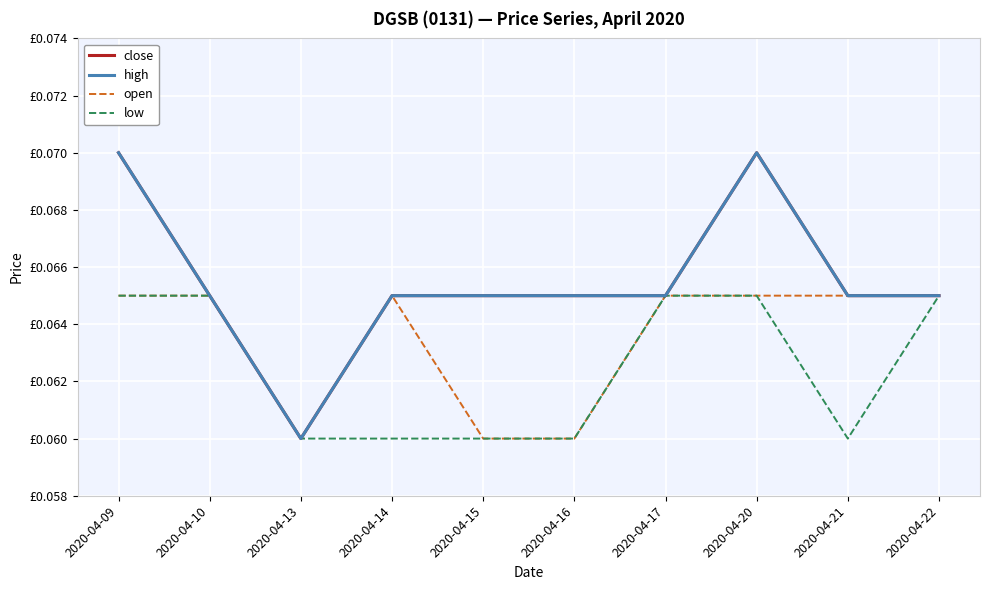

True or false: close has more than 1 interior local peaks.

False